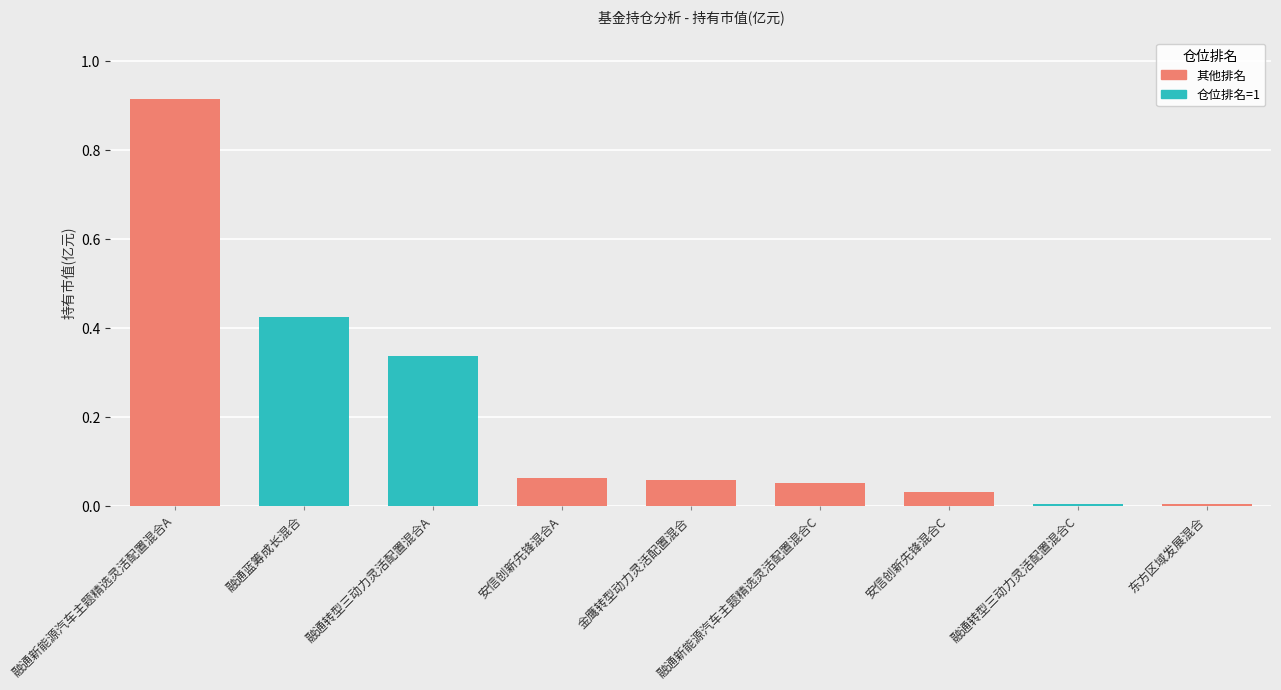

What is the label of the 2nd bar from the left?

融通蓝筹成长混合